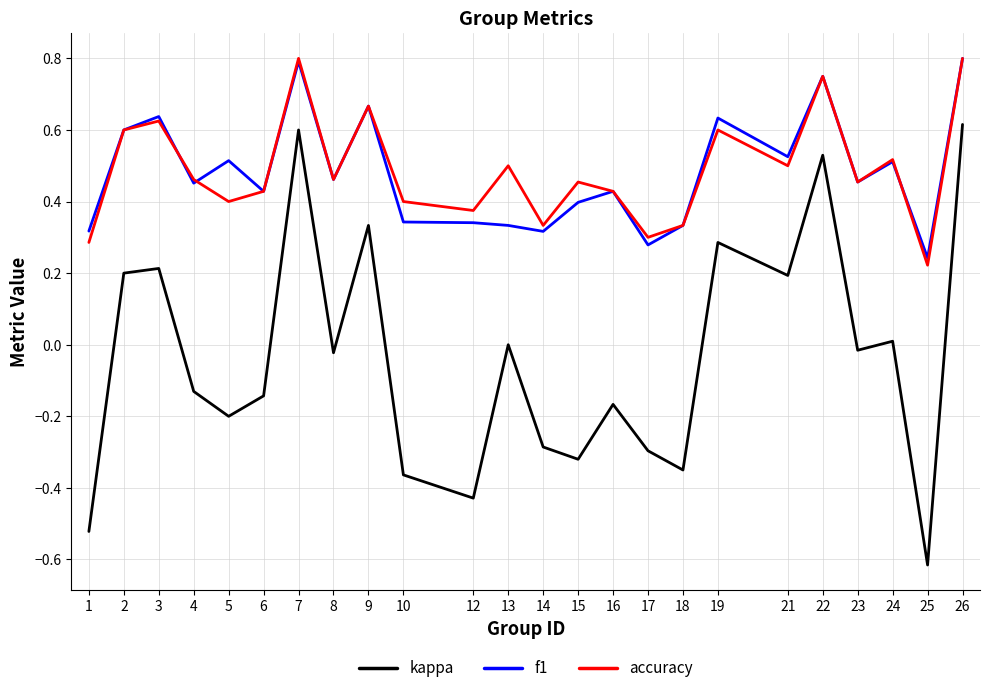

At which label does kappa first exceed 0?

2